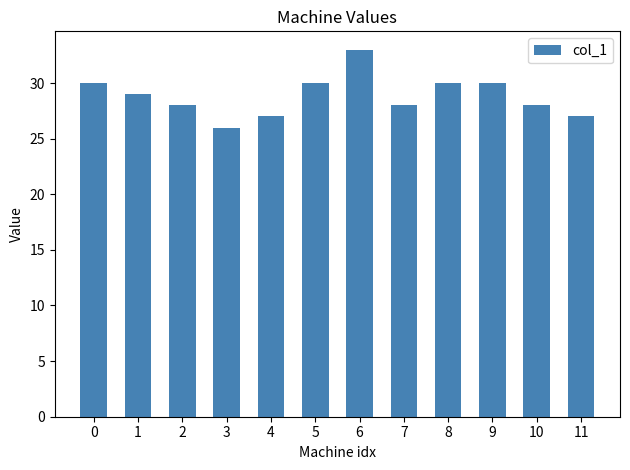

What is the ratio of the value at 5 to the value at 10?

1.1